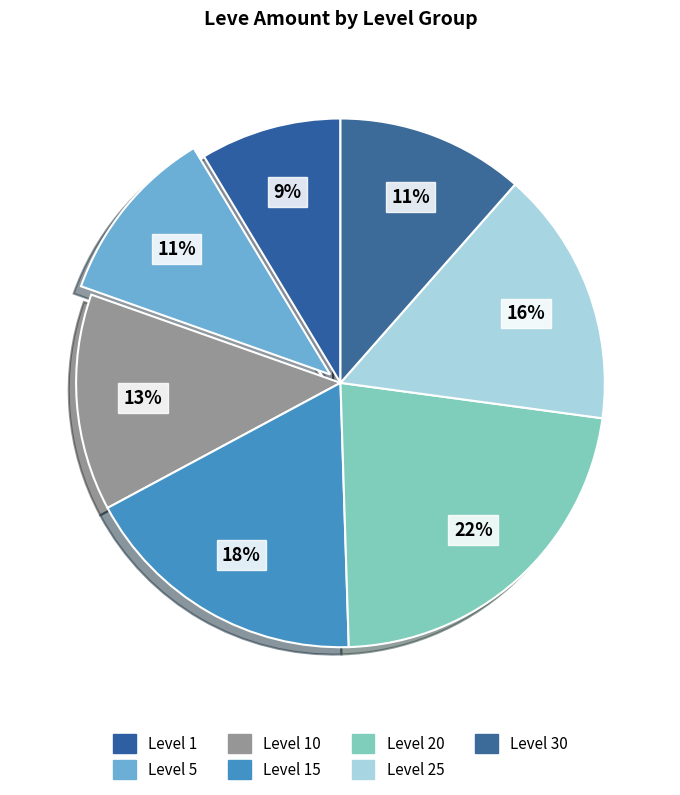

Rank the categories by value from lowest to highest.

Level 1, Level 5, Level 30, Level 10, Level 25, Level 15, Level 20